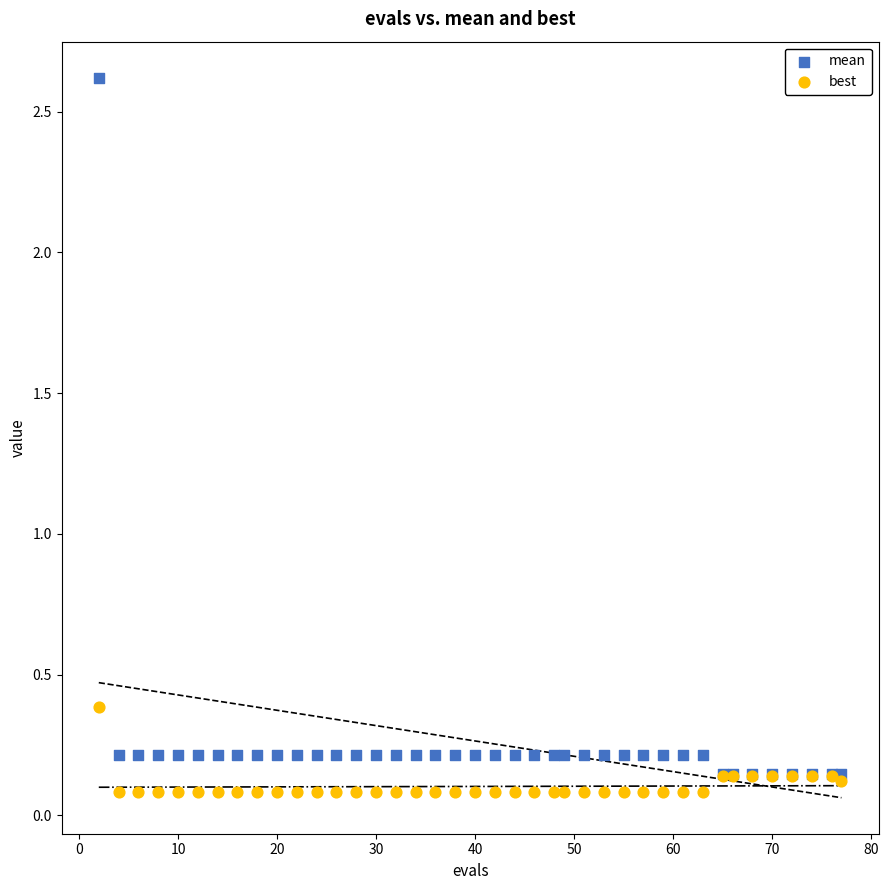

Across all series, what Y value is closest to 1?

0.4